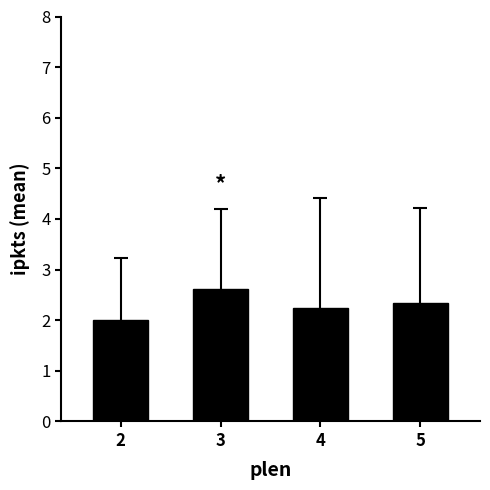

What is the average value?

2.3